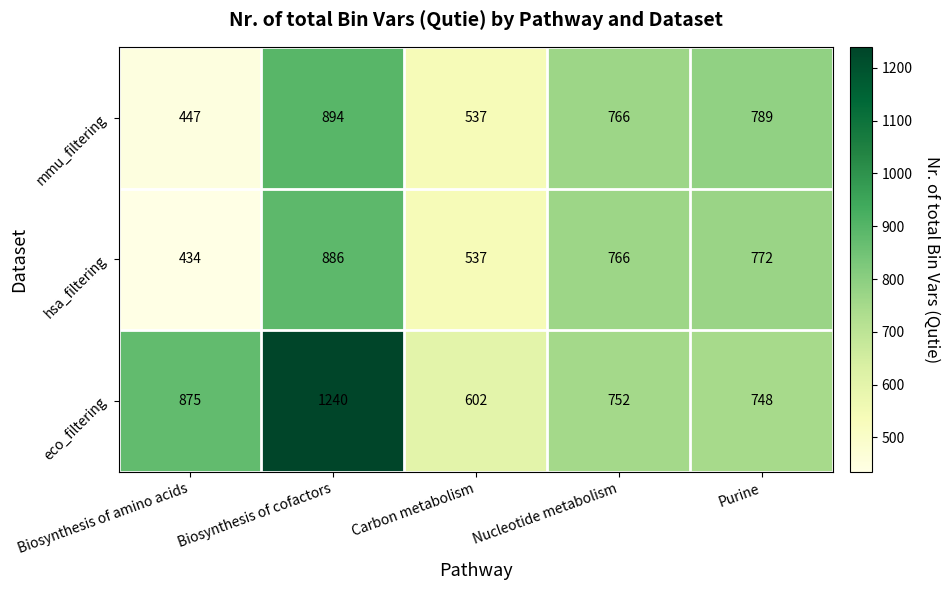

How many values in the hsa_filtering series are below 766?

2